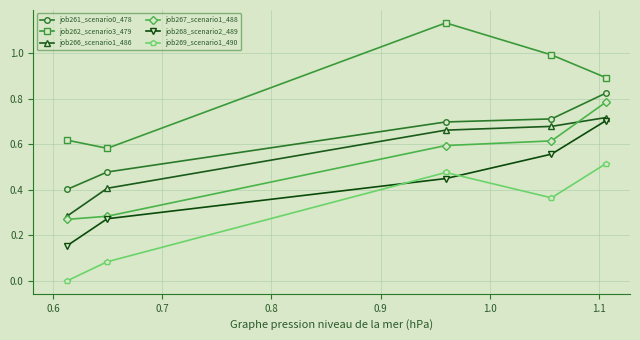

Which series has the largest total across all categories?

job262_scenario3_479